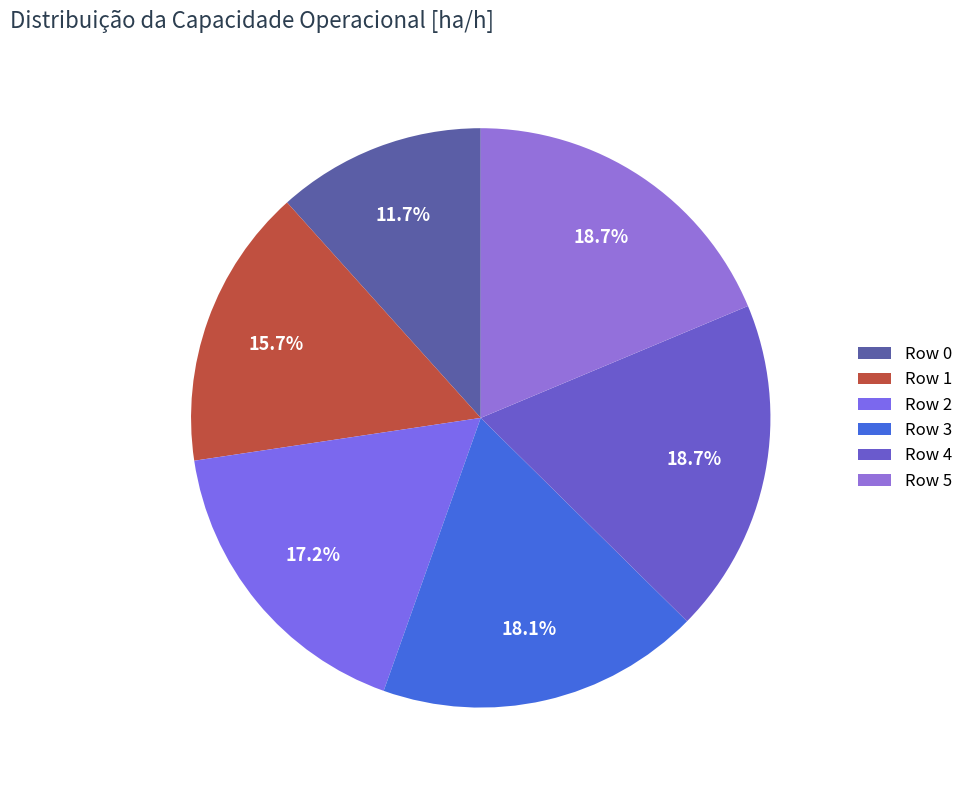

How many segments does this pie chart have?

6